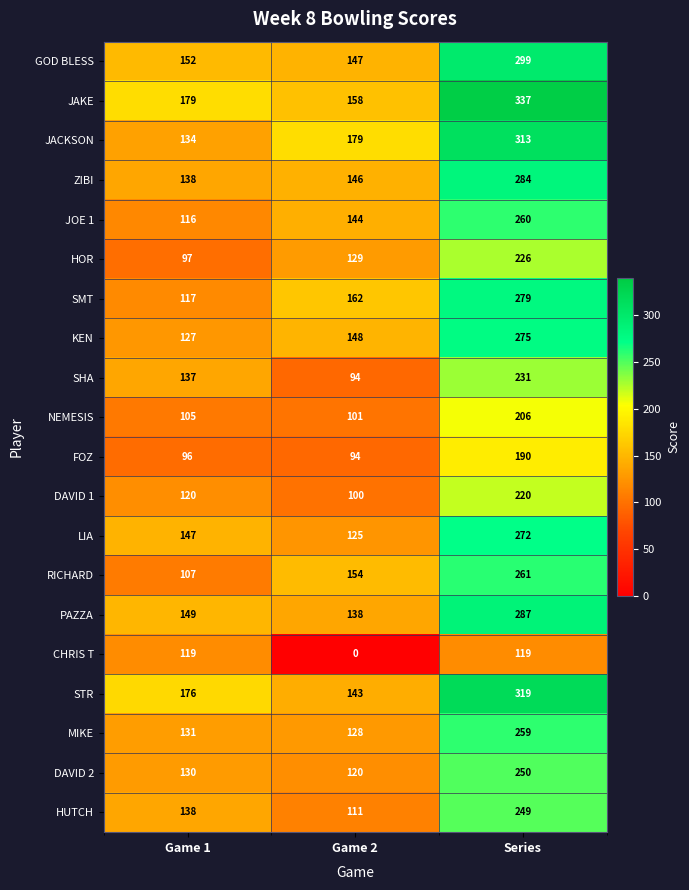

Rank the series by their maximum value, from lowest to highest.

CHRIS T, FOZ, NEMESIS, DAVID 1, HOR, SHA, HUTCH, DAVID 2, MIKE, JOE 1, RICHARD, LIA, KEN, SMT, ZIBI, PAZZA, GOD BLESS, JACKSON, STR, JAKE